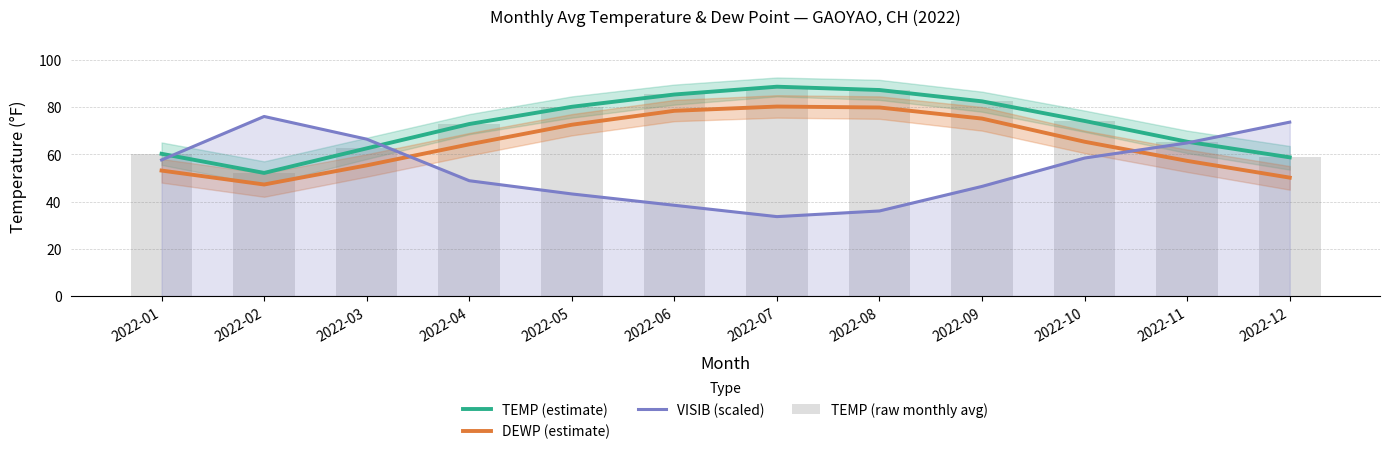

At which label does TEMP (estimate) first exceed 74?

2022-05